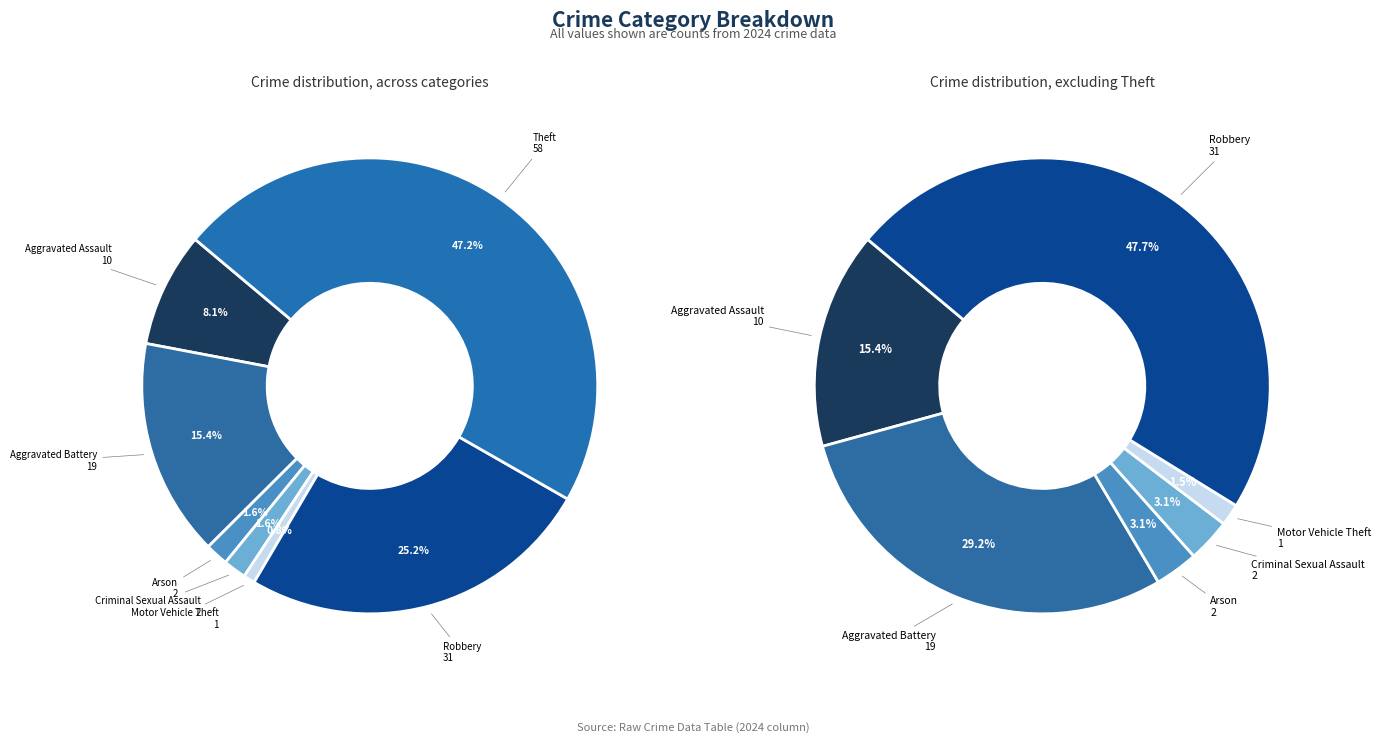

Which has a higher value, Arson or Criminal Sexual Assault?

Arson